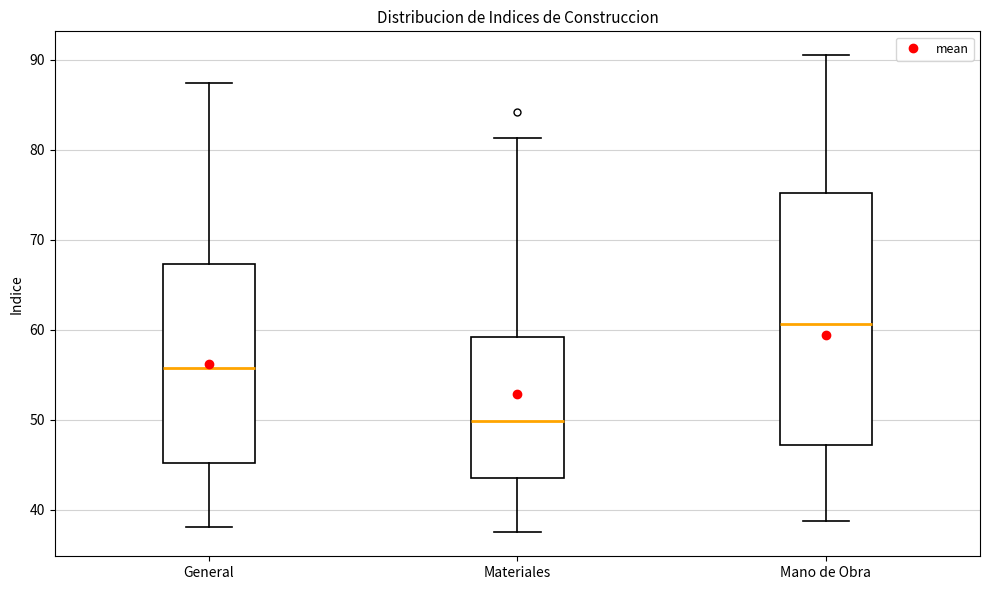

Reading left to right, read every box against the y-axis: the position of its median line, the range the box covers, and the ends of its whiskers. The values are not printed on the chart, so give them approximately, as read against the axis.

General: median 56, box 45 to 67, whiskers 38 to 87
Materiales: median 50, box 44 to 59, whiskers 38 to 81
Mano de Obra: median 61, box 47 to 75, whiskers 39 to 91